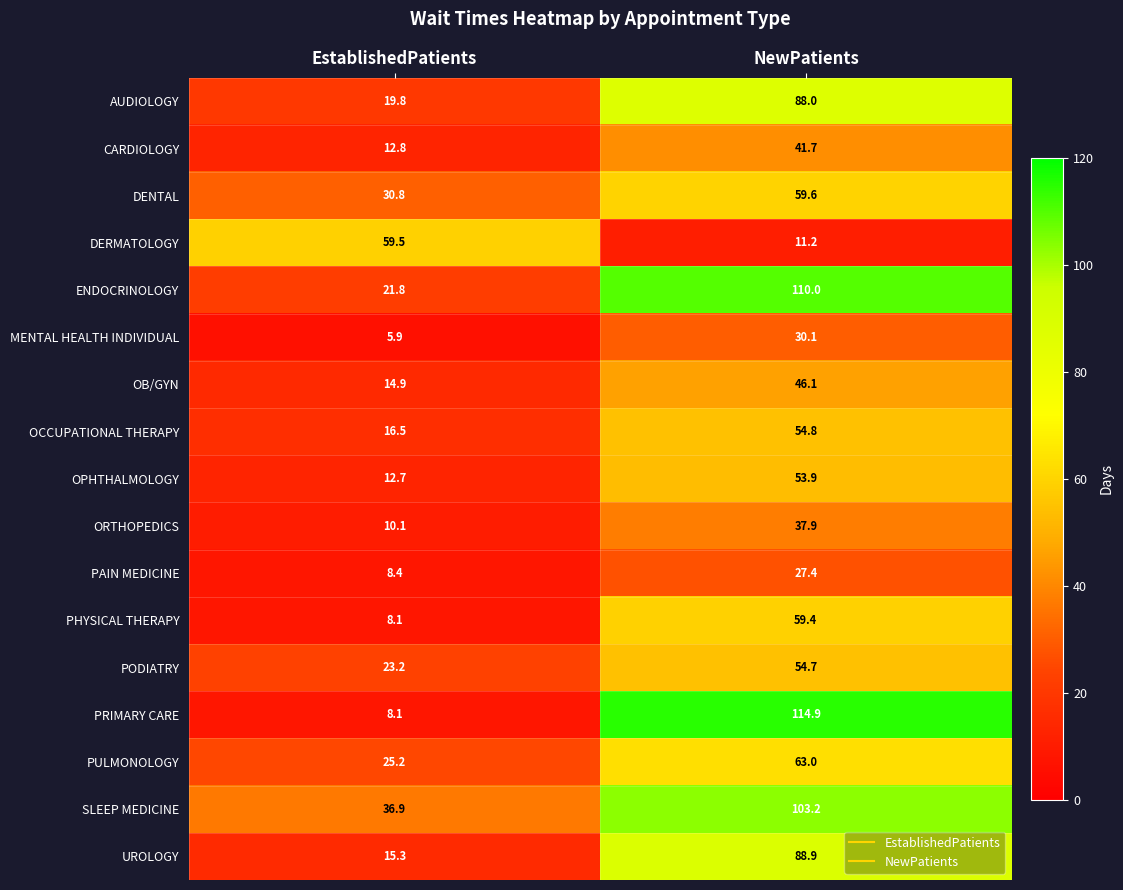

At which label is DERMATOLOGY closest to 35?

NewPatients